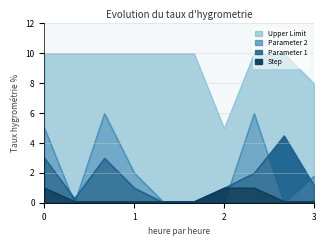

Which series has the widest spread of values?

Parameter 2